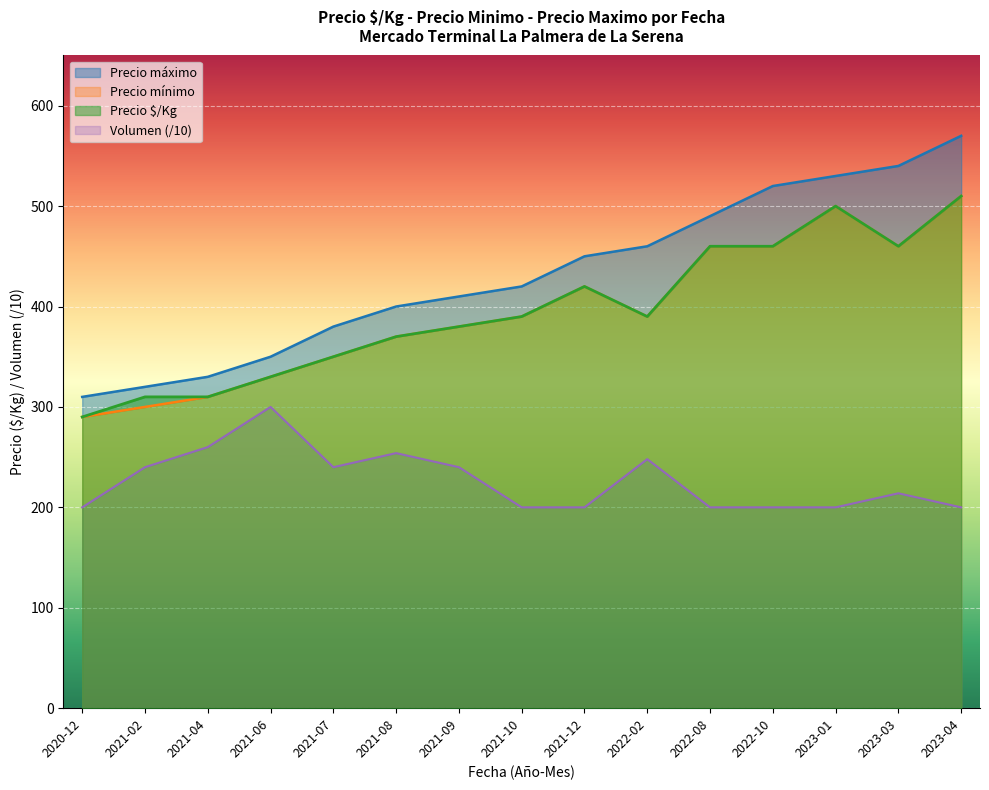

Is it true that Precio maximo equals 528 at 2021-09?

False